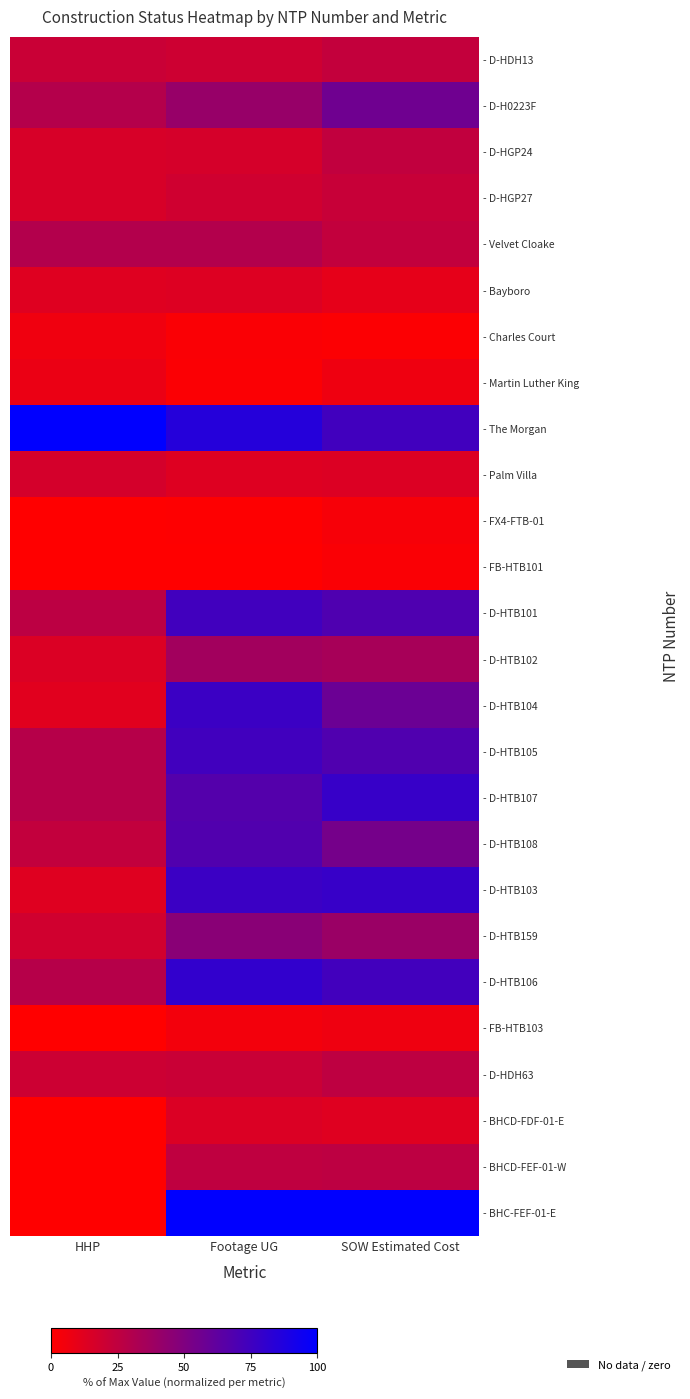

Which series has the largest total across all categories?

- The Morgan